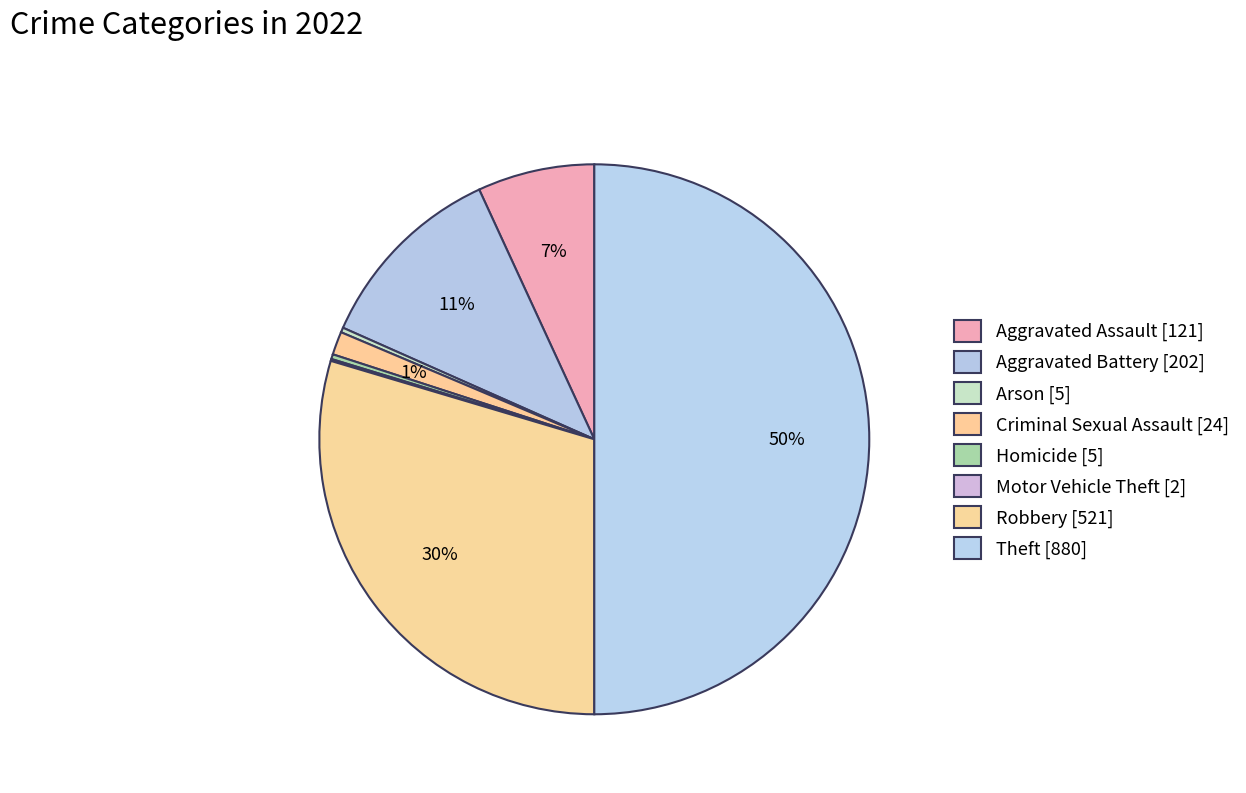

How many slices are in this pie chart?

8